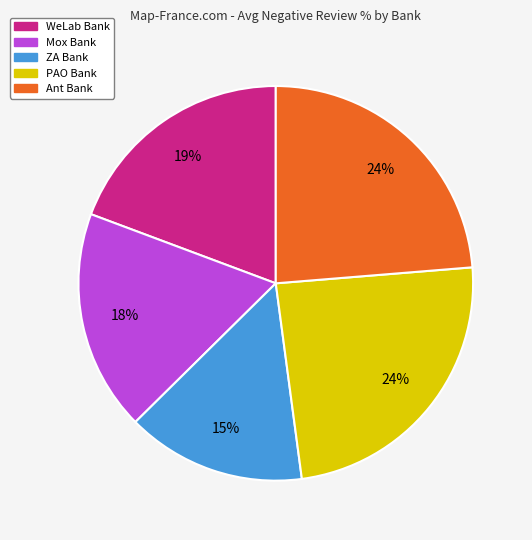

Which has a higher value, WeLab Bank or Mox Bank?

WeLab Bank